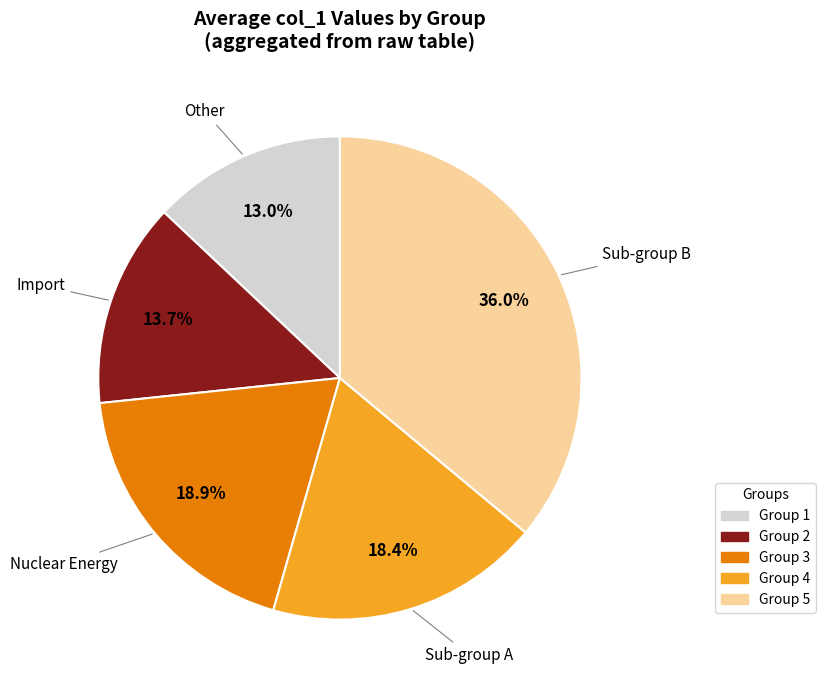

How many segments does this pie chart have?

5